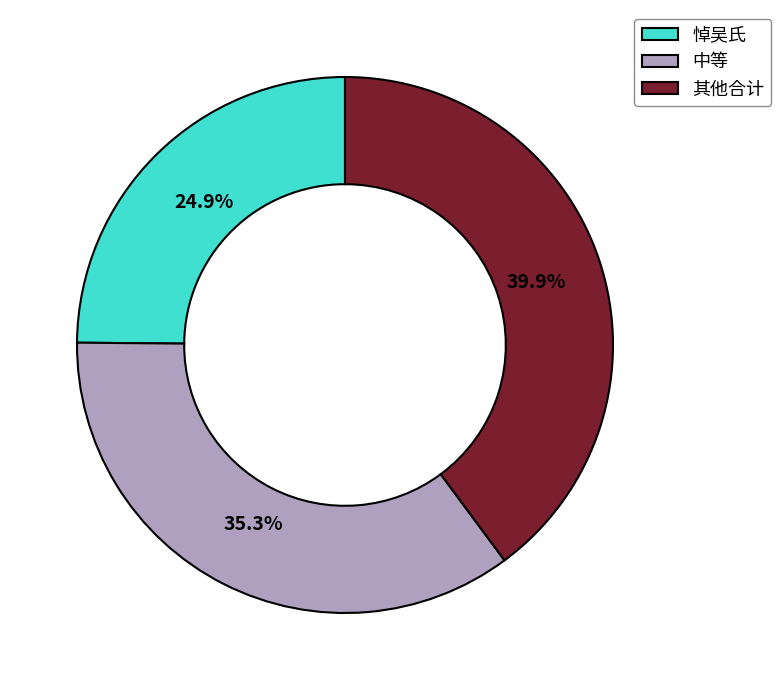

Which category has the biggest portion of the pie?

其他合计